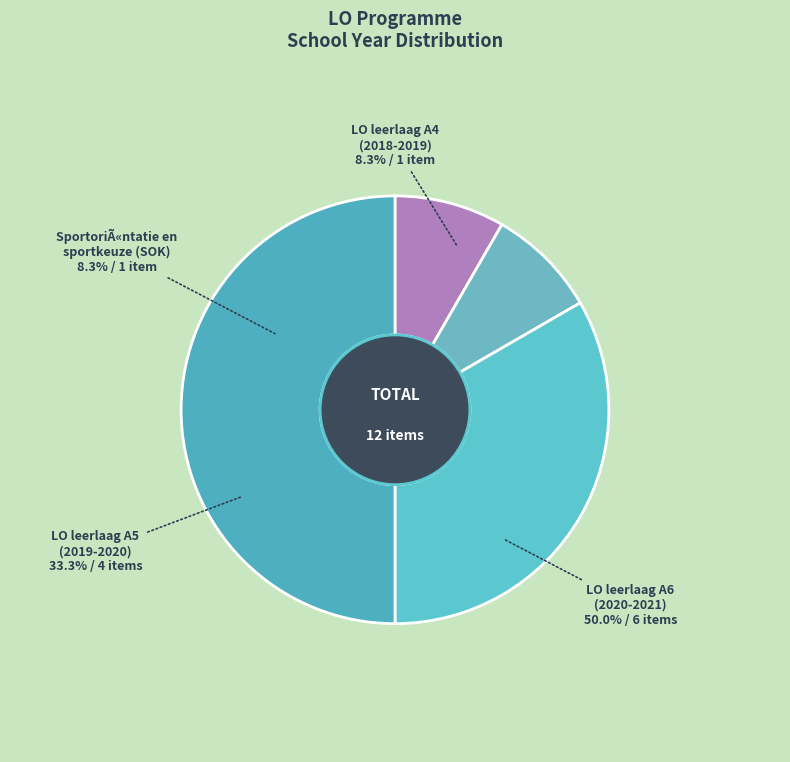

To the nearest percent, what percentage of the pie is LO leerlaag A5?

33%